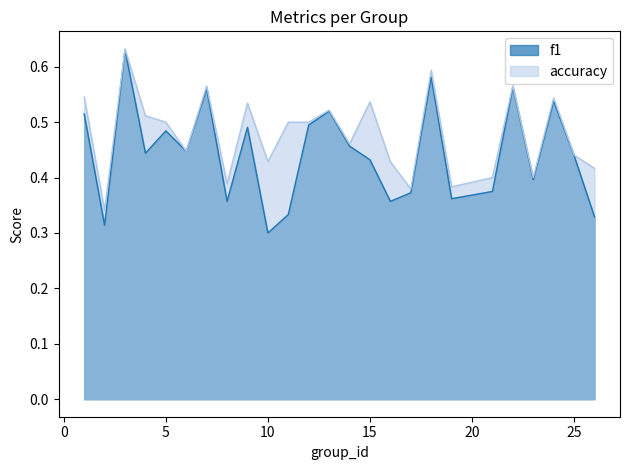

True or false: f1 has a value of 0.5 at 17.

False